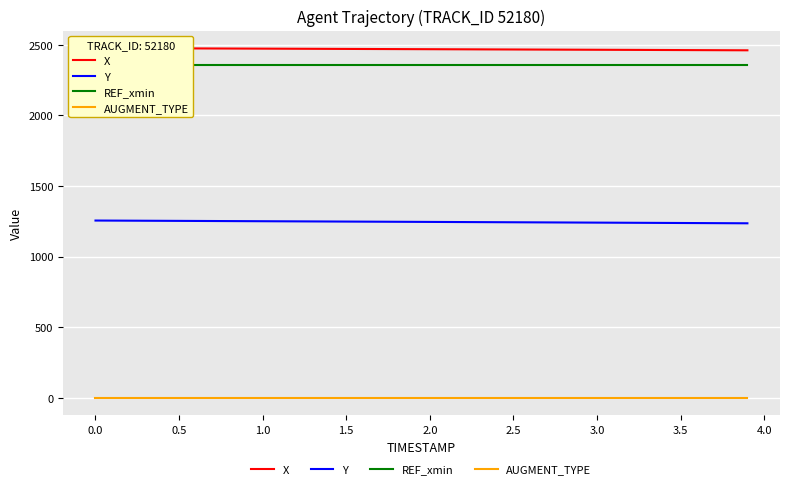

Which series has the largest total across all categories?

X